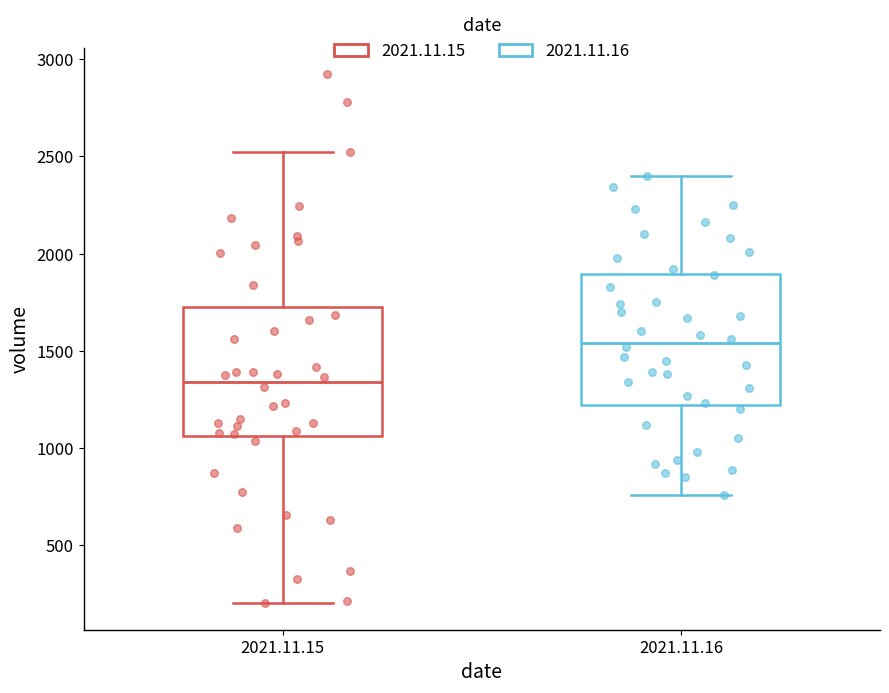

Where does the lower whisker of the box for 2021.11.15 end on the y-axis? The values are not printed on the chart, so give them approximately, as read against the axis.

200